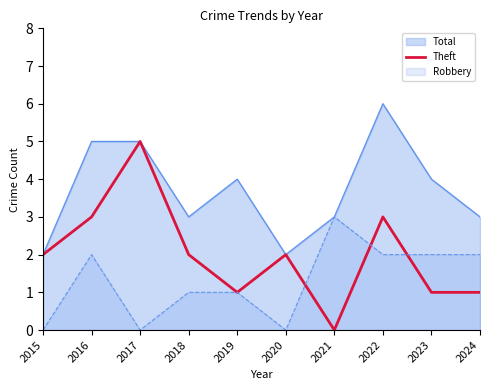

Reading left to right, list all the values displayed in this chart.

2015=2	2016=3	2017=5	2018=2	2019=1	2020=2	2021=0	2022=3	2023=1	2024=1